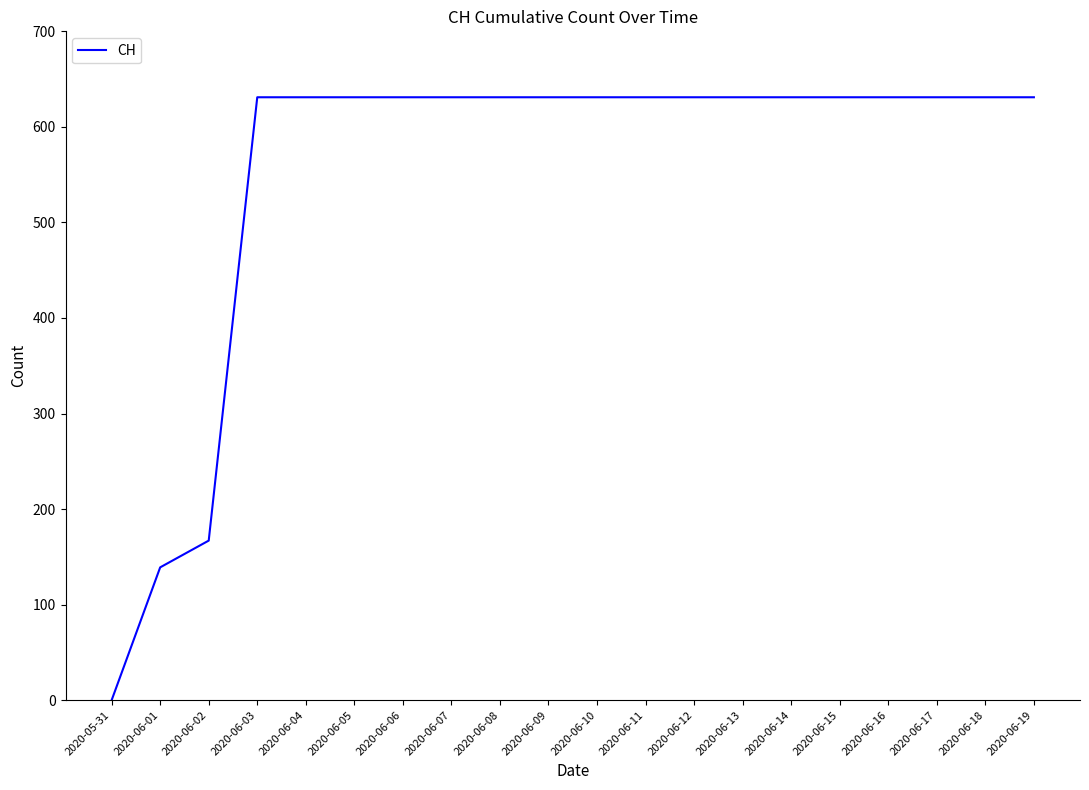

Approximately how many times larger is the value at 2020-06-19 compared to 2020-06-09?

1.0